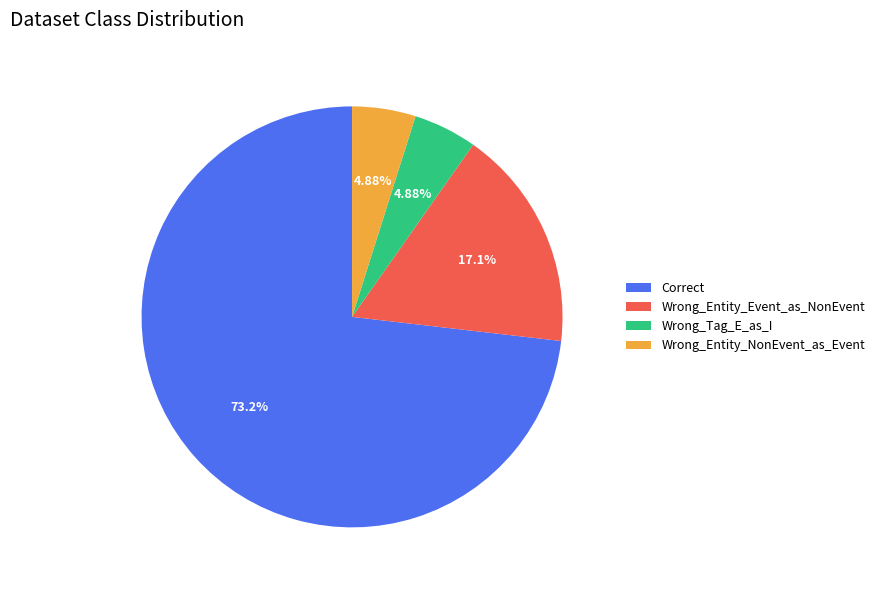

Which slice is the largest?

Correct